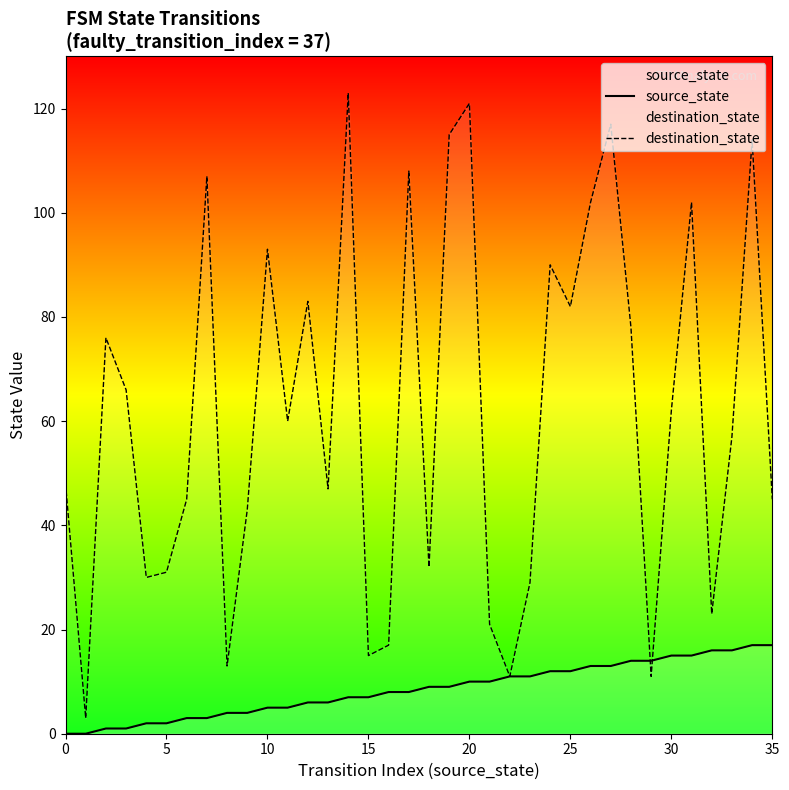

At 15, list the series in order from largest to smallest.

destination_state, source_state